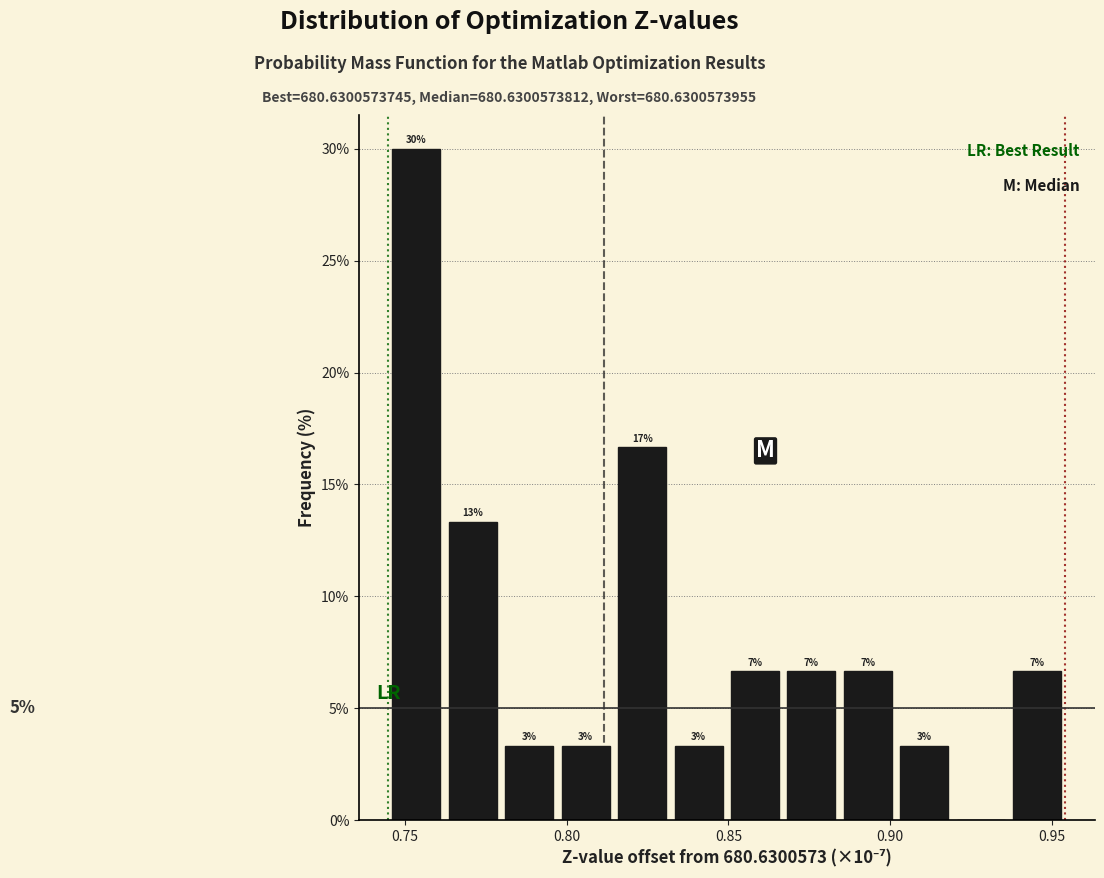

Read against the x-axis, roughly where is the centre of the tallest bar?

0.755